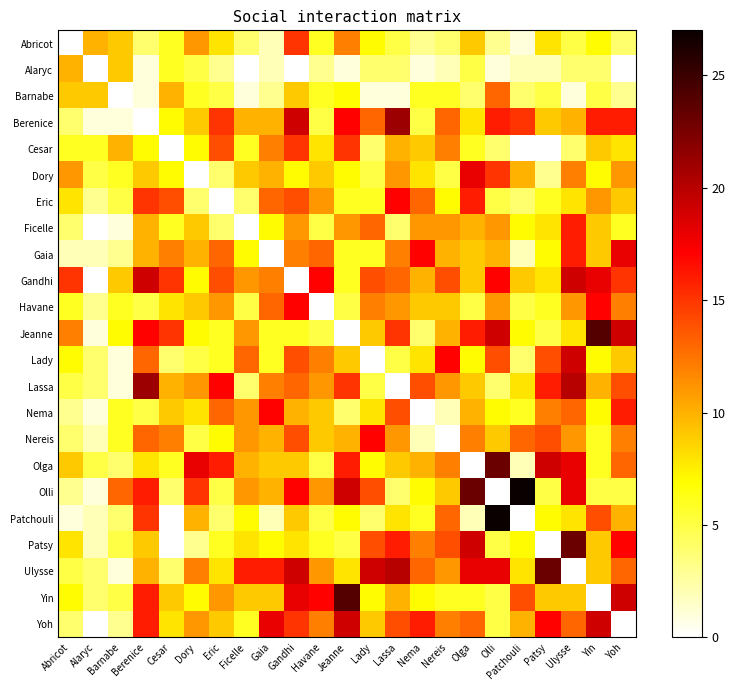

At which category does the chart reach its minimum across all series?

Abricot